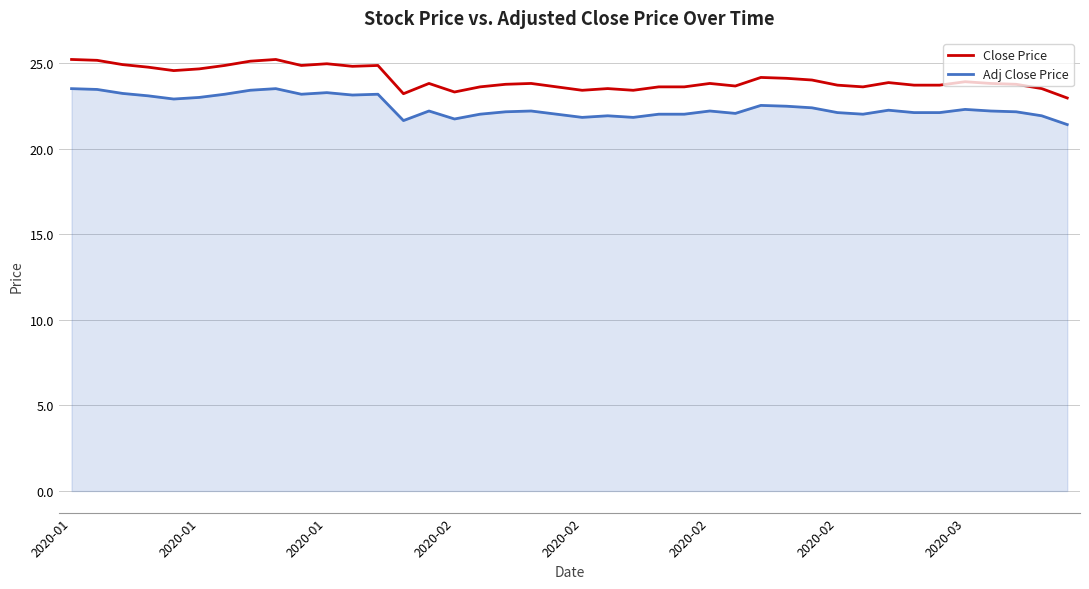

Which series has the largest range (max minus min)?

Close Price